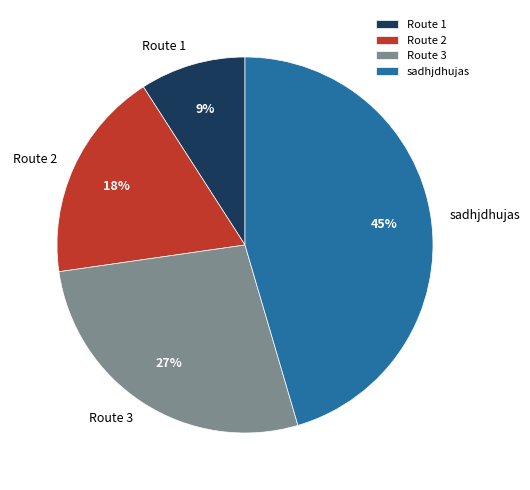

To the nearest percent, what portion does Route 2 represent?

18%